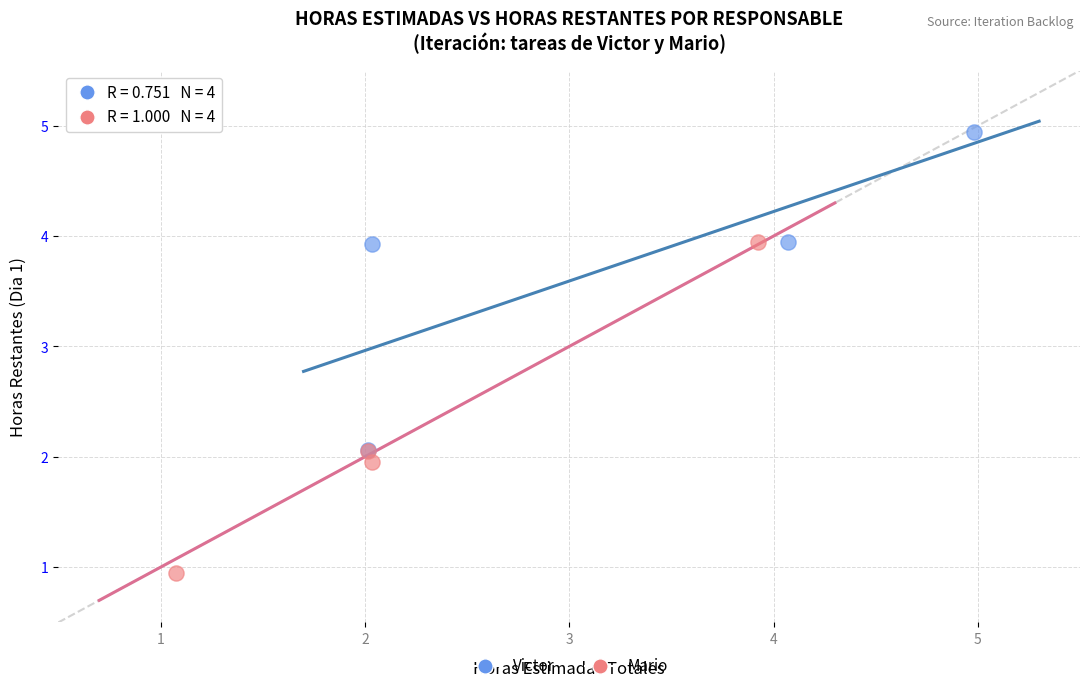

What are all the series names shown in the legend?

Victor, Mario